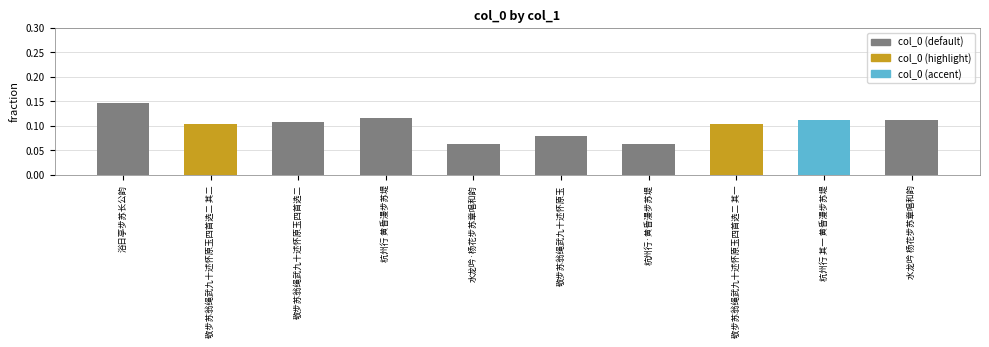

Count the number of categories in the chart.

10